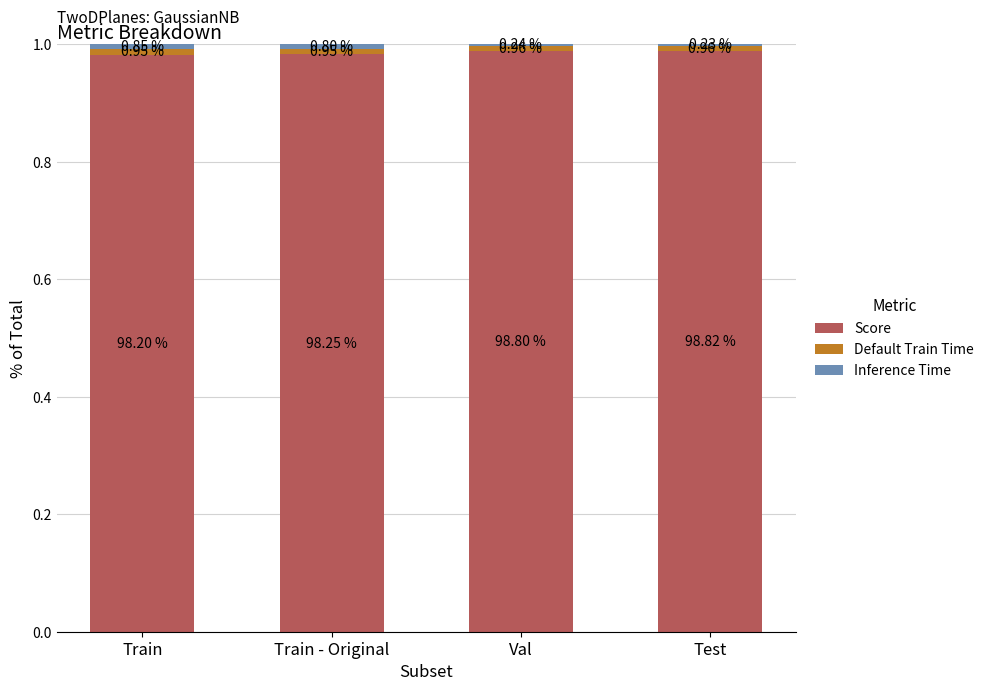

Are the bars grouped side by side (vs. stacked)?

No